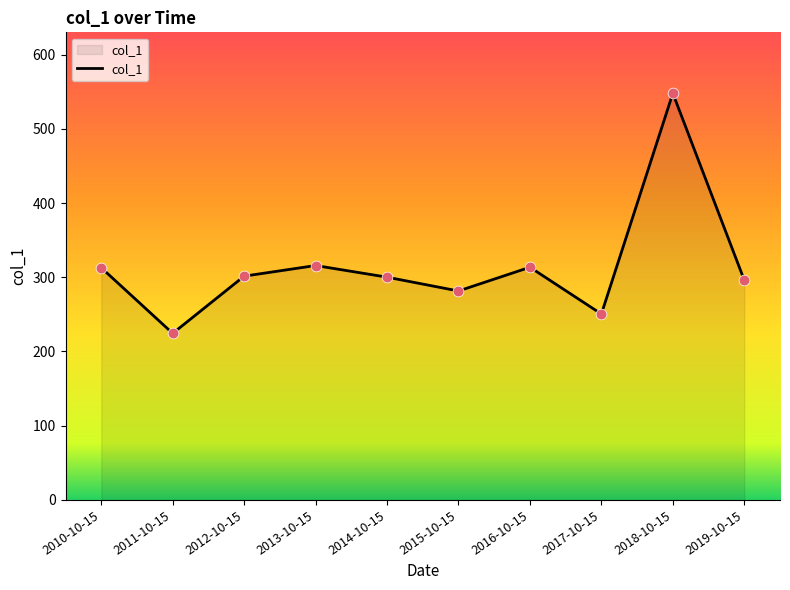

What is the ratio of the value at 2014-10-15 to the value at 2017-10-15?

1.2